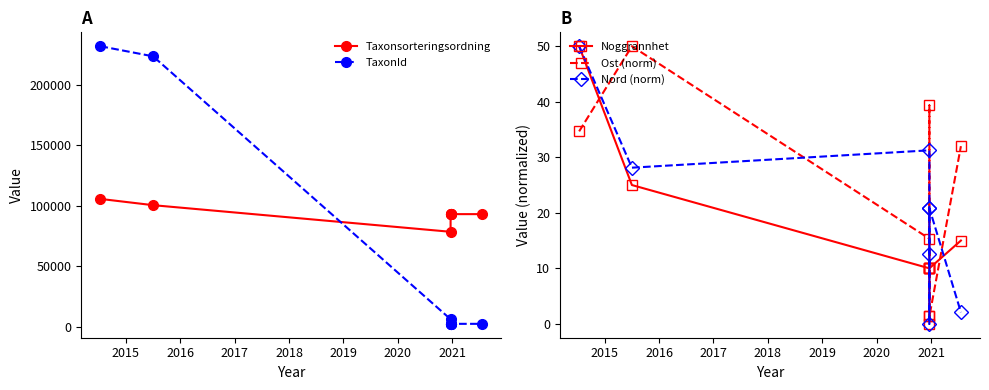

True or false: Taxonsorteringsordning and Noggrannhet cross at least once.

False